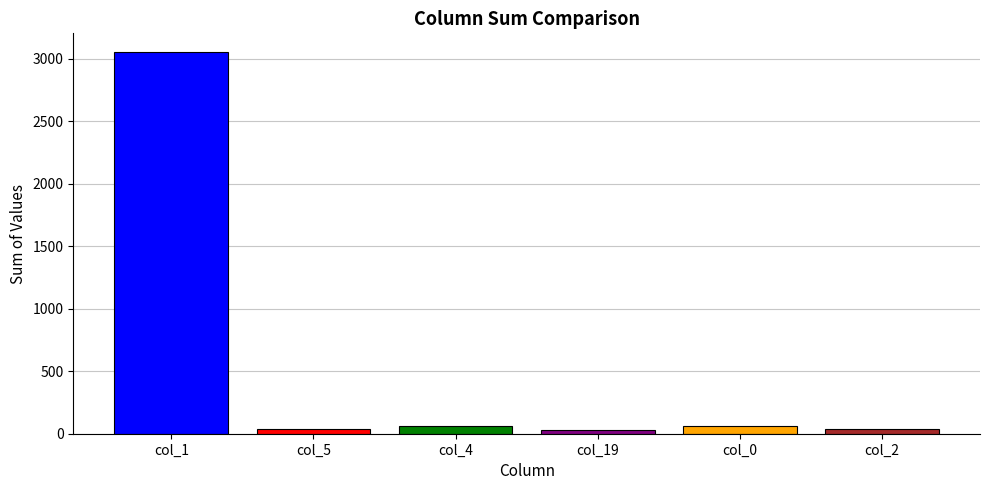

What is the sum of all values?

3271